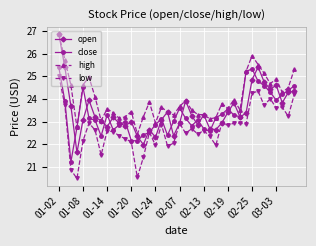

True or false: close has more than 2 interior local peaks.

True